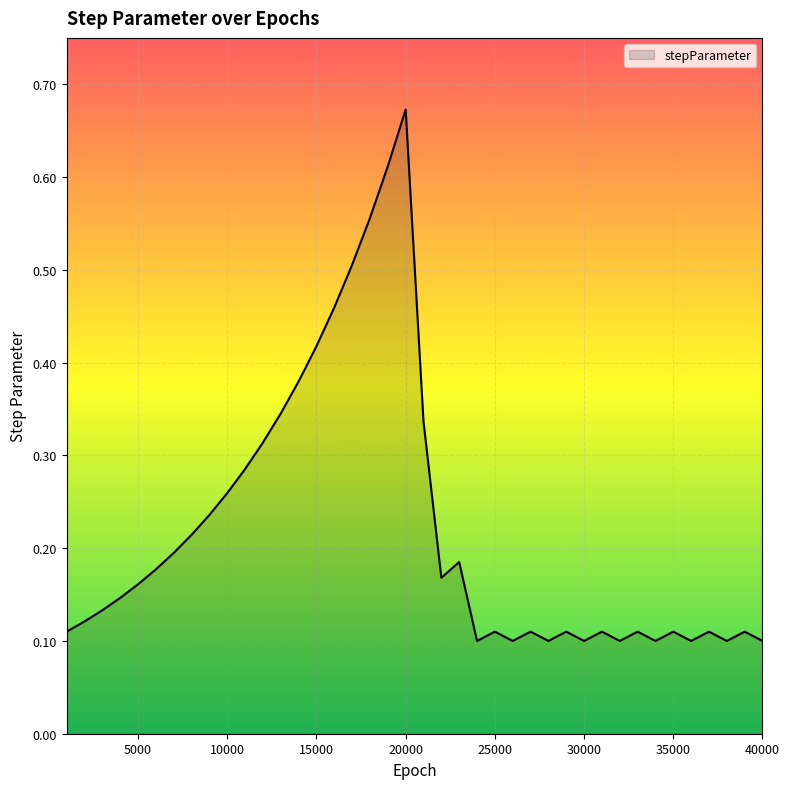

How many lines are shown in the chart?

1